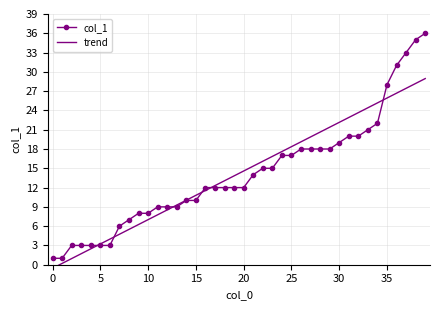

Is this an area chart (filled region under the line)?

No